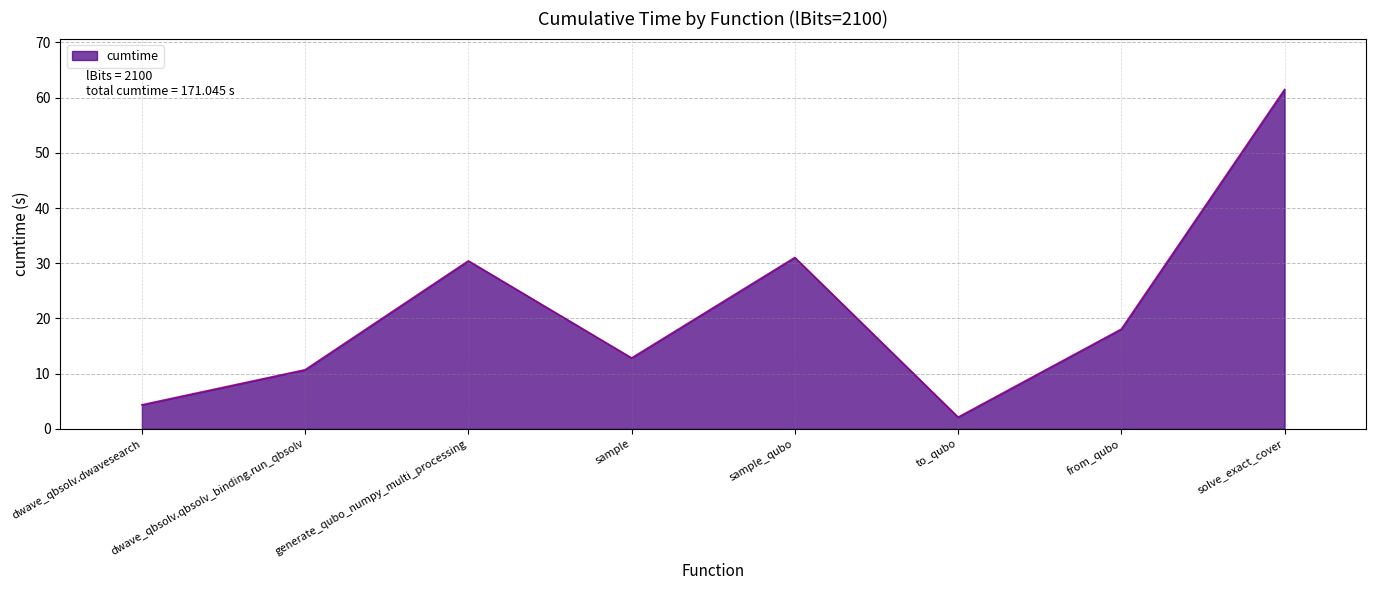

Where does the data first go above 18?

generate_qubo_numpy_multi_processing